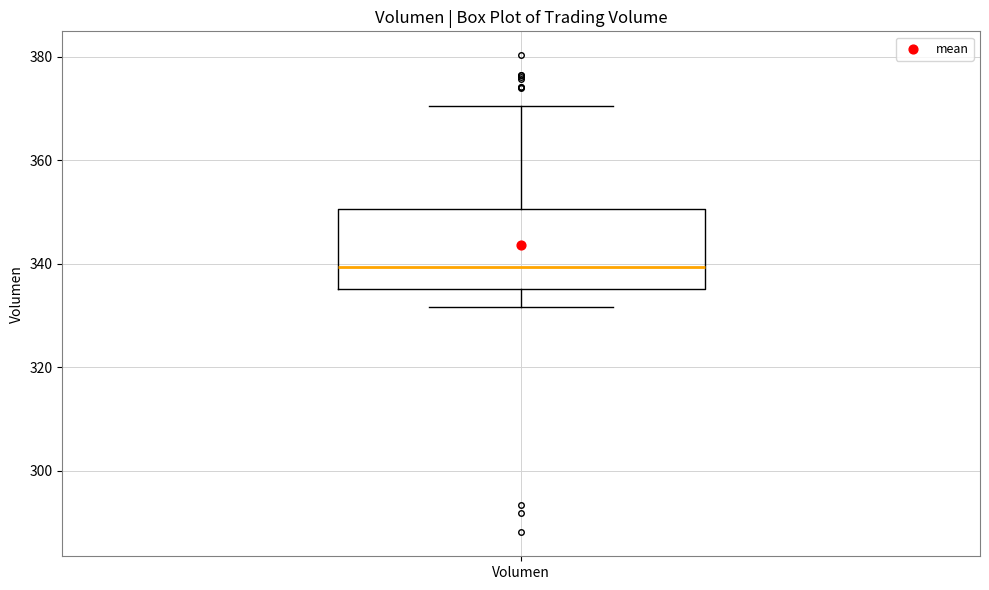

Where does the lower whisker of the box for Volumen end on the y-axis? The values are not printed on the chart, so give them approximately, as read against the axis.

332